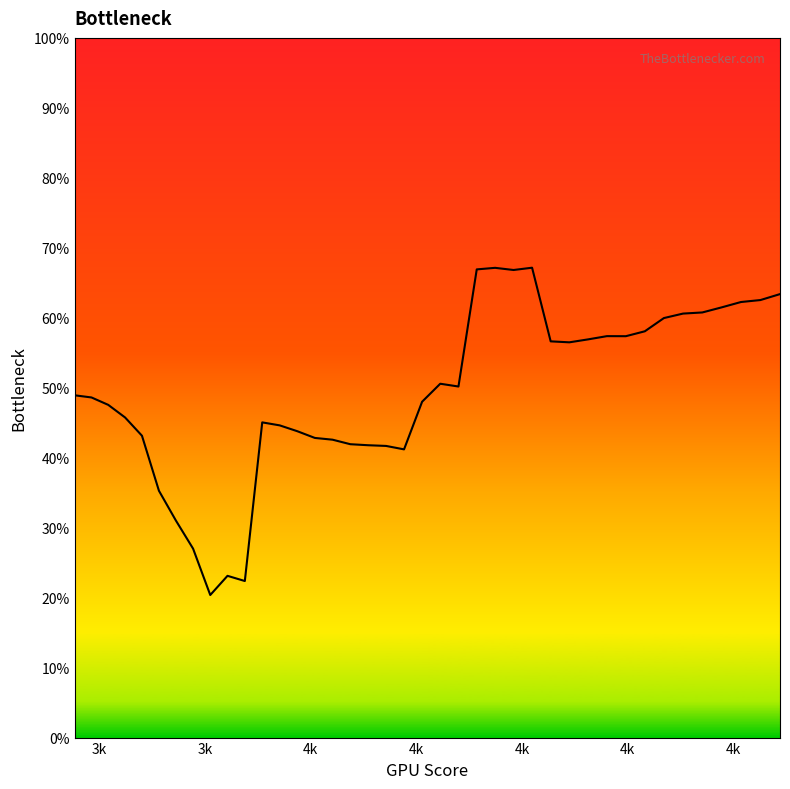

How many points are higher than both their immediate neighbors (excluding endpoints)?

6